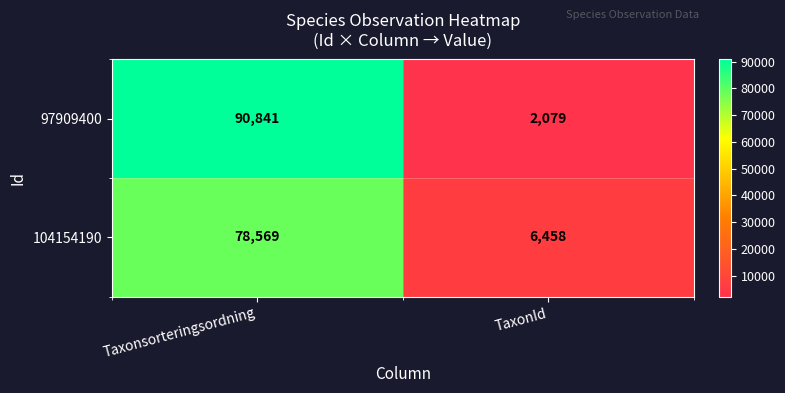

What is the average value of the 104154190 series?

42514